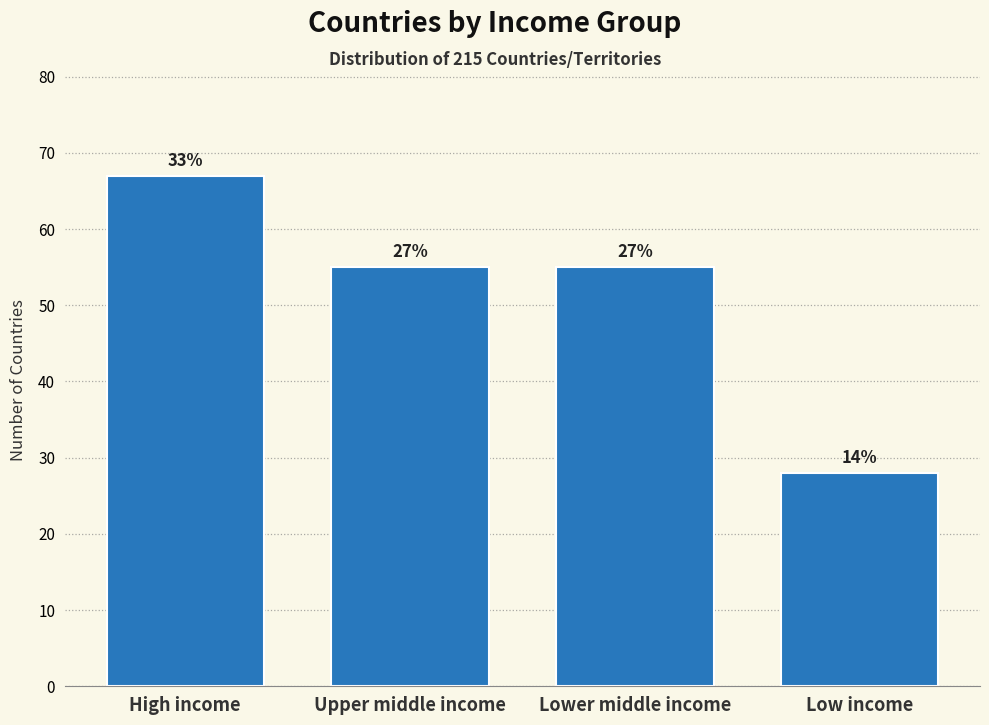

Are the bars horizontal?

No